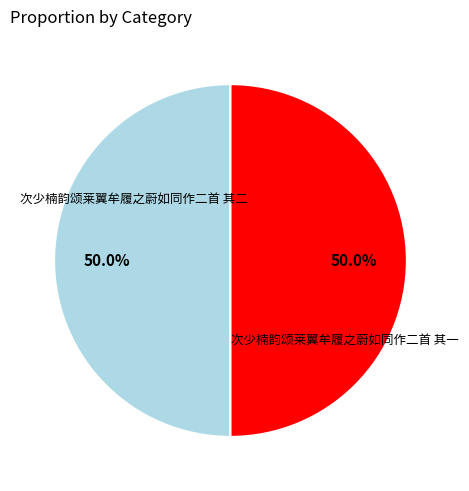

What is the ratio of the value at 次少楠韵颂莱翼牟履之蔚如同作二首 其二 to the value at 次少楠韵颂莱翼牟履之蔚如同作二首 其一?

1.0